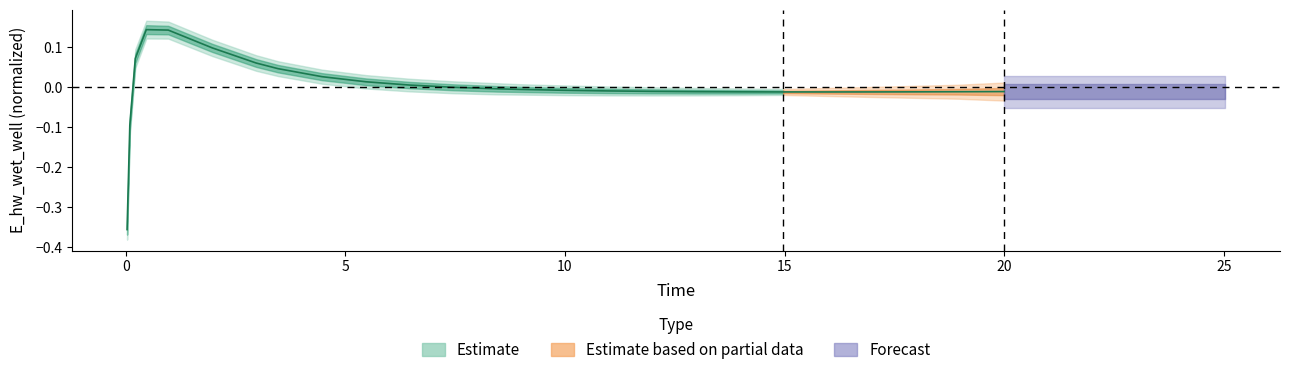

What position from the left is 12.96875?

18